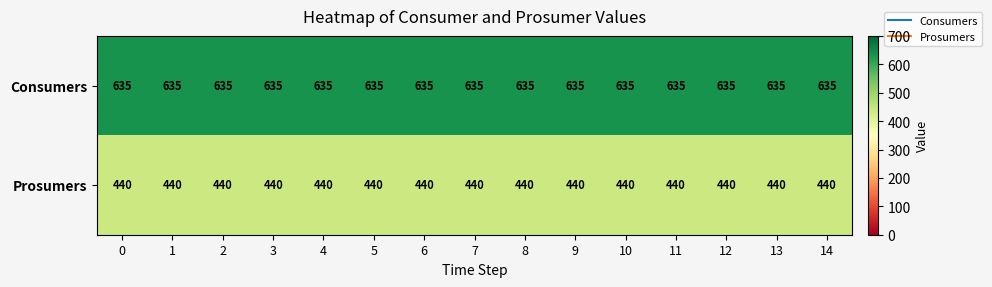

List the series in order of their peak value, highest first.

Consumers, Prosumers